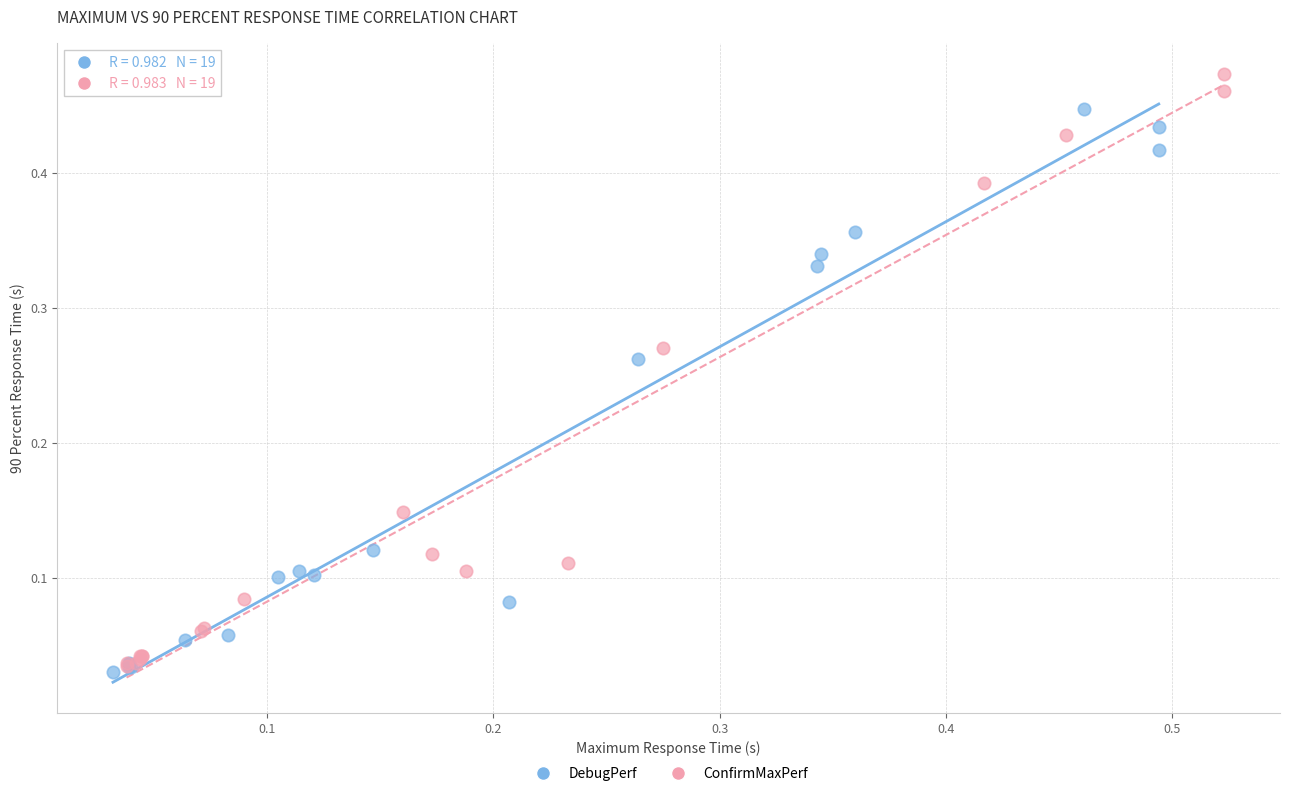

Which series reaches the maximum Y coordinate?

ConfirmMaxPerf